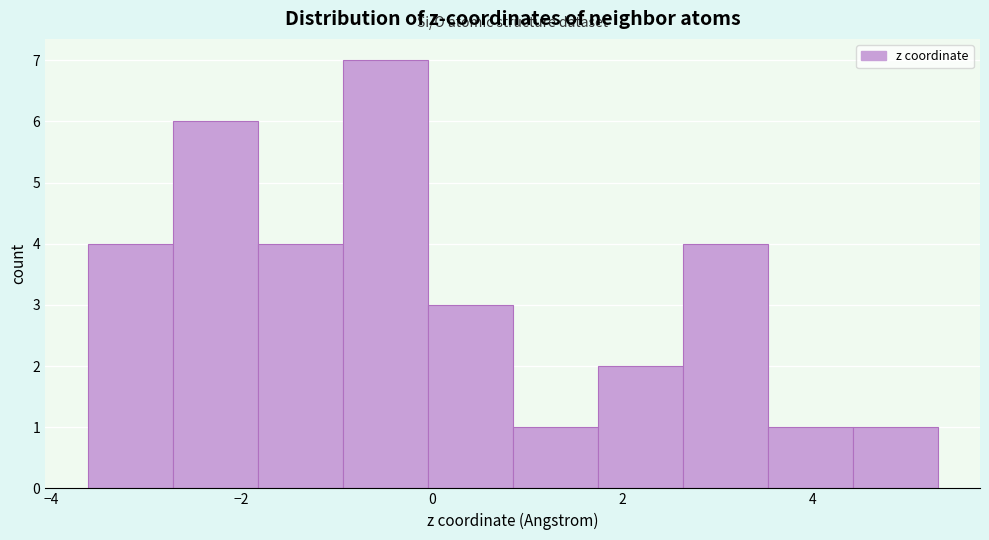

Reading left to right, list every bar in this chart as the range it spans on the x-axis followed by its height. Neither the bar edges nor the heights are printed on the chart, so give them approximately, as read against the axes.

-3.6 to -2.8: 4
-2.8 to -1.8: 6
-1.8 to -1.0: 4
-1.0 to 0.0: 7
0.0 to 0.8: 3
0.8 to 1.8: 1
1.8 to 2.6: 2
2.6 to 3.6: 4
3.6 to 4.4: 1
4.4 to 5.4: 1